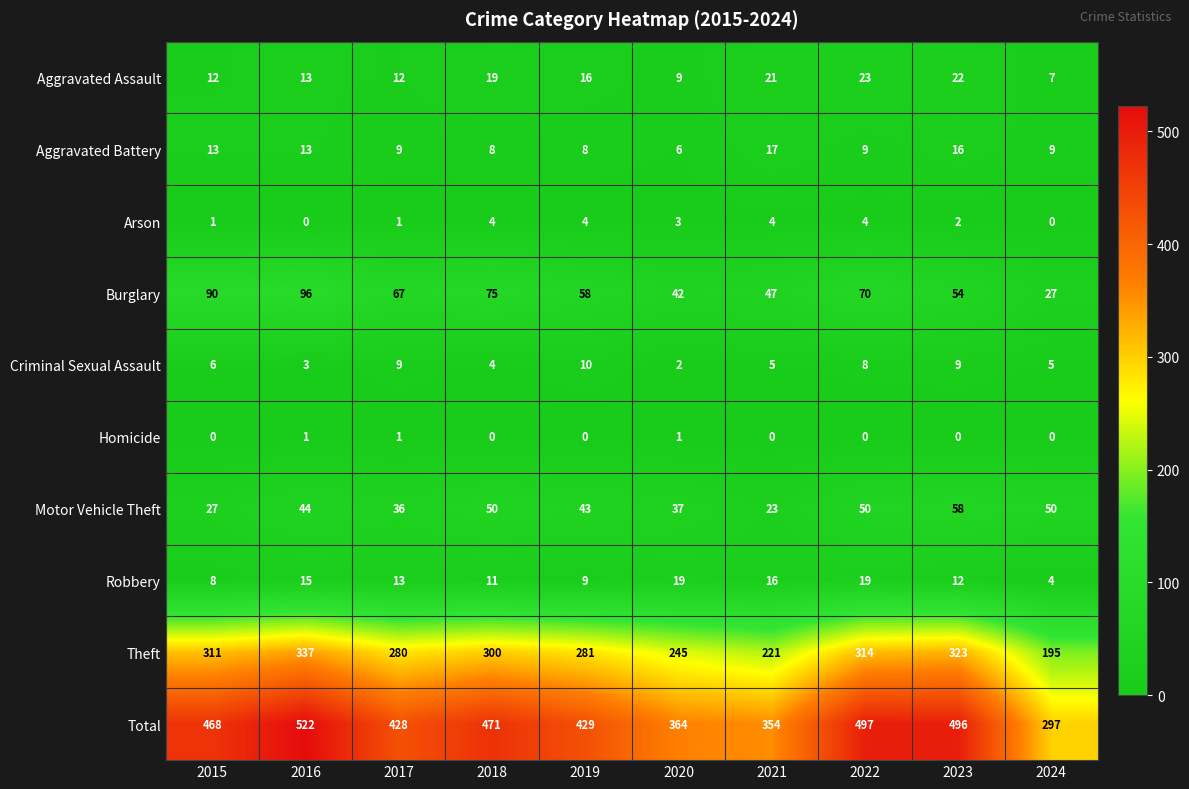

At how many categories does at least one series exceed 408?

7